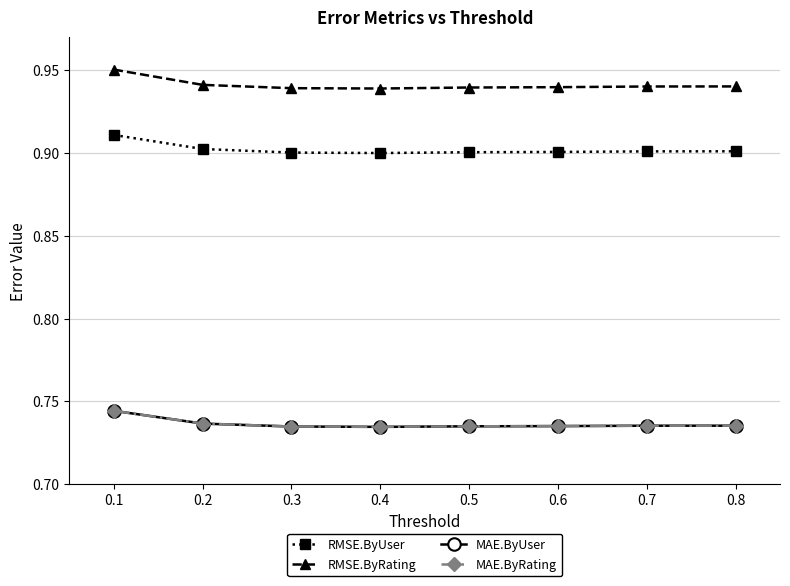

What is the spread (max minus min) of values at 0.5?

0.2